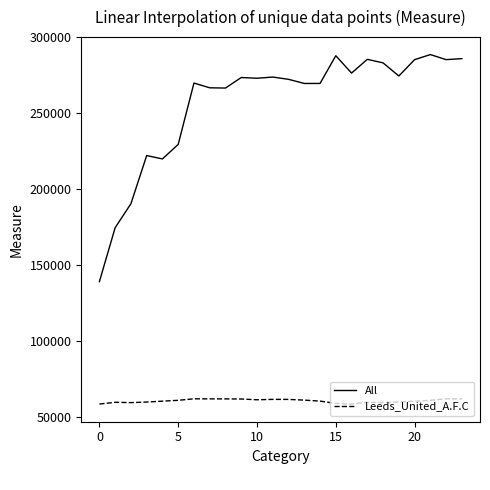

How many values in the Leeds_United_A.F.C series are below 61147?

12